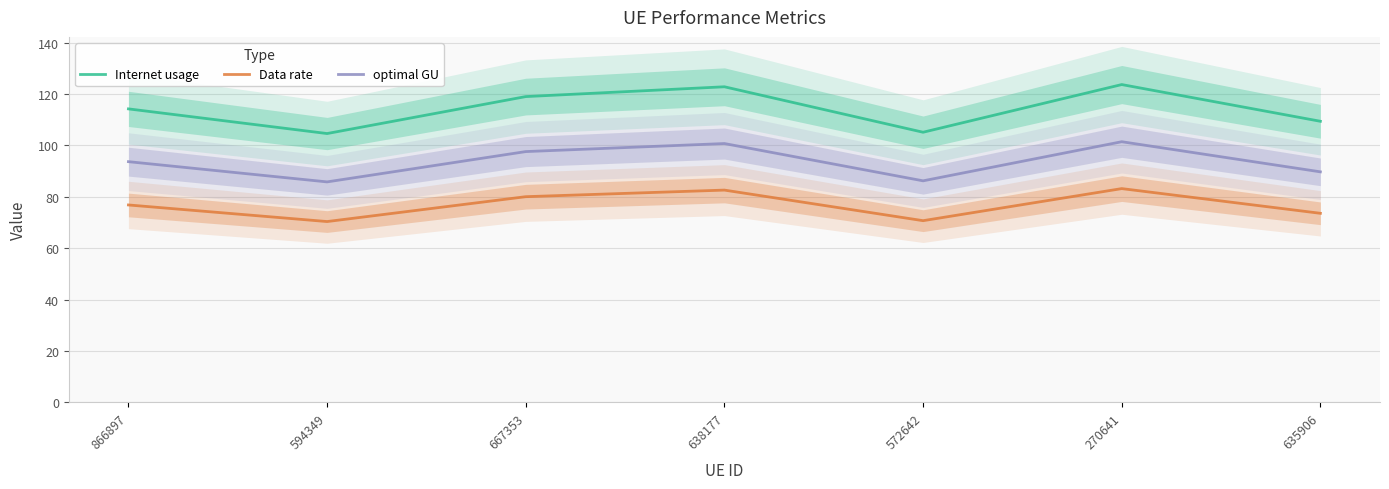

Which has a higher value, 594349 or 638177?

638177